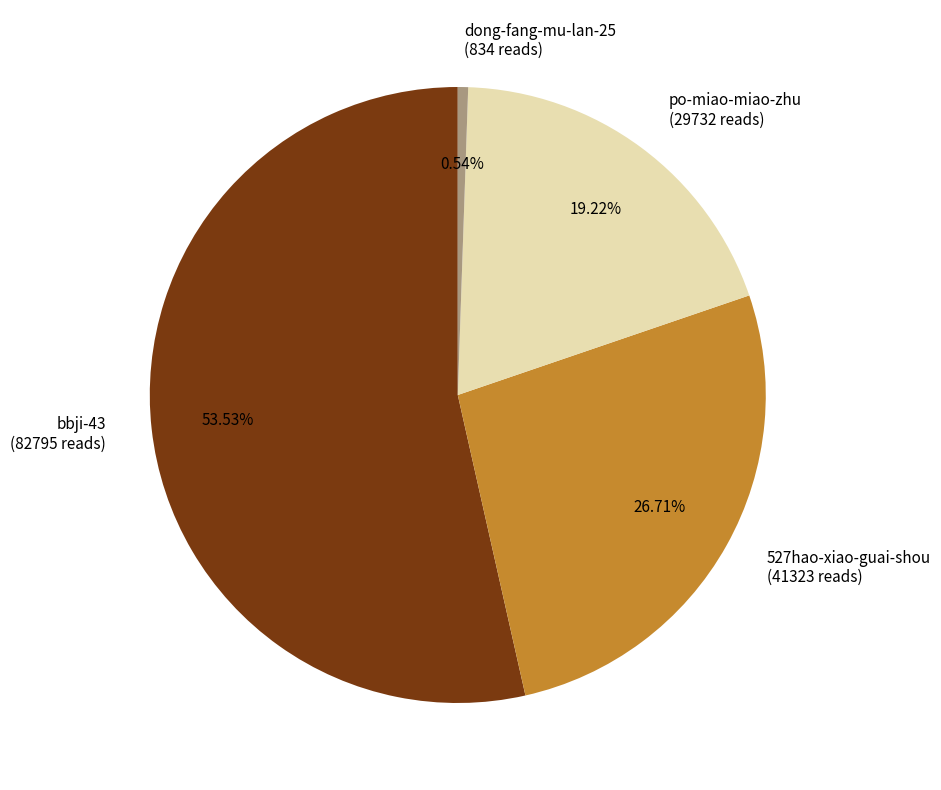

To the nearest percent, what is the combined percentage of bbji-43 and 527hao-xiao-guai-shou?

80%